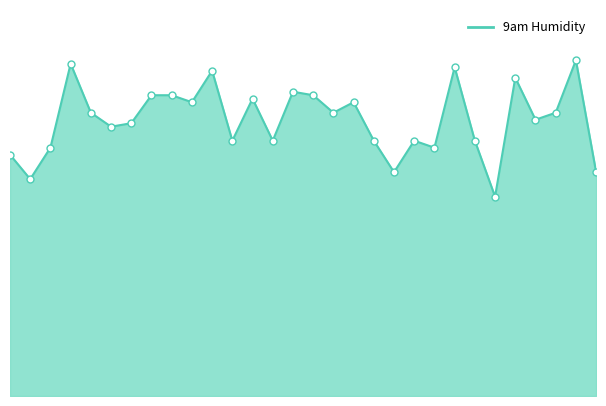

How many lines are shown in the chart?

1